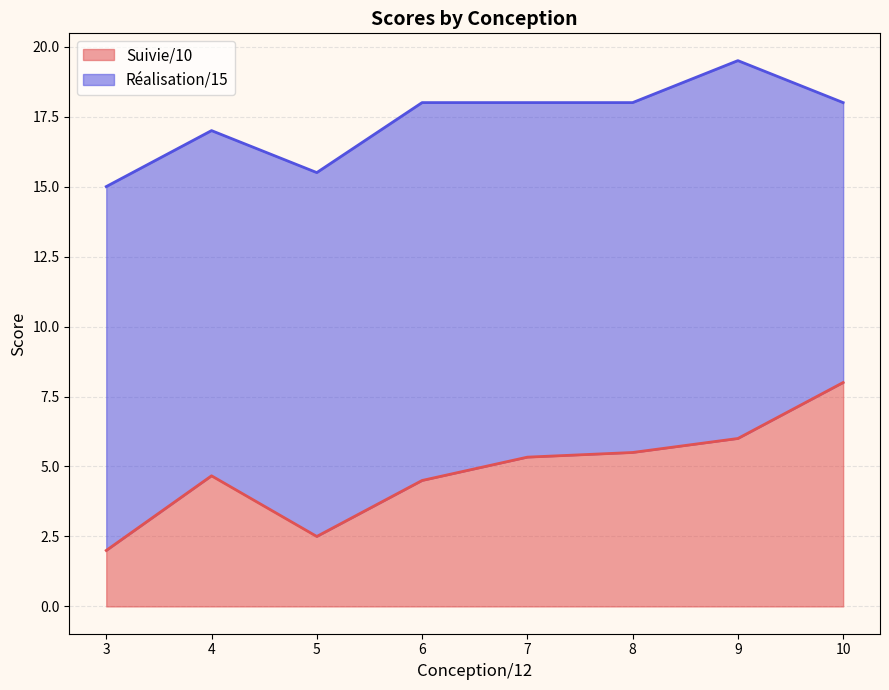

Where is the first local minimum for Suivie/10?

5